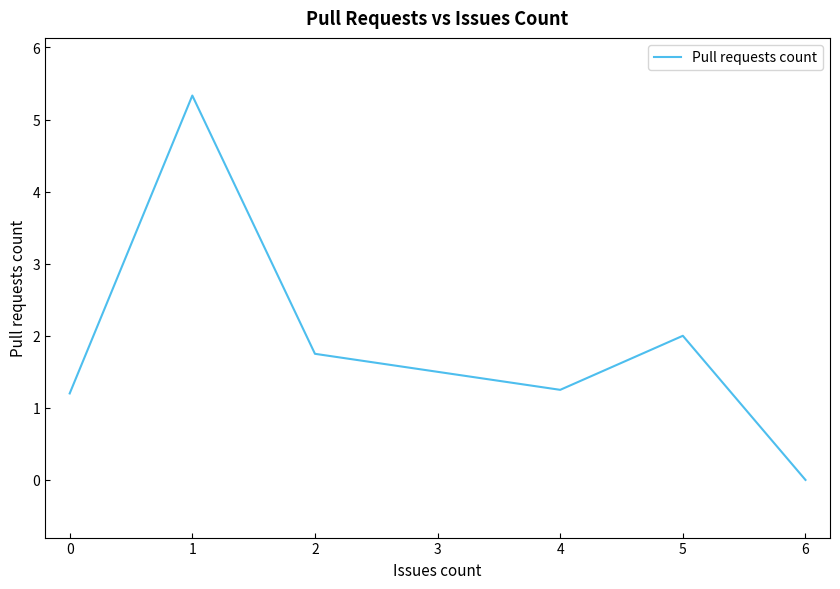

True or false: there are more than 1 points higher than both neighbors.

True